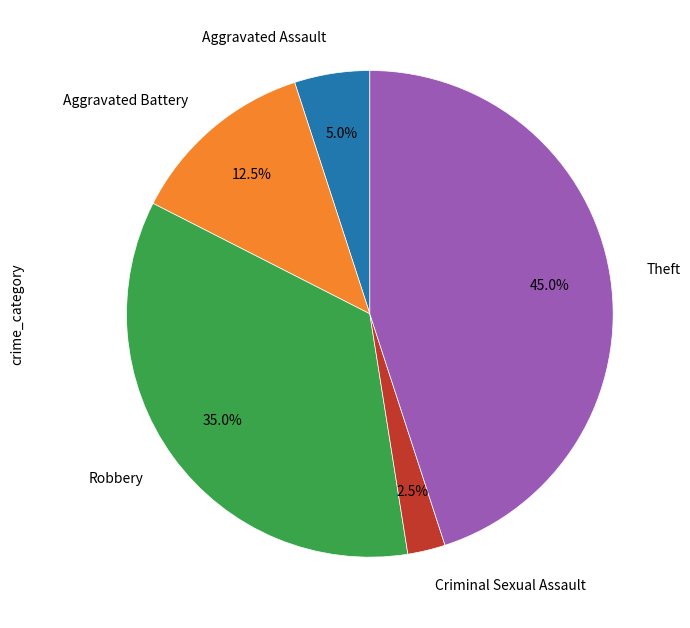

The Theft slice represents 58% of the pie. True or false?

False